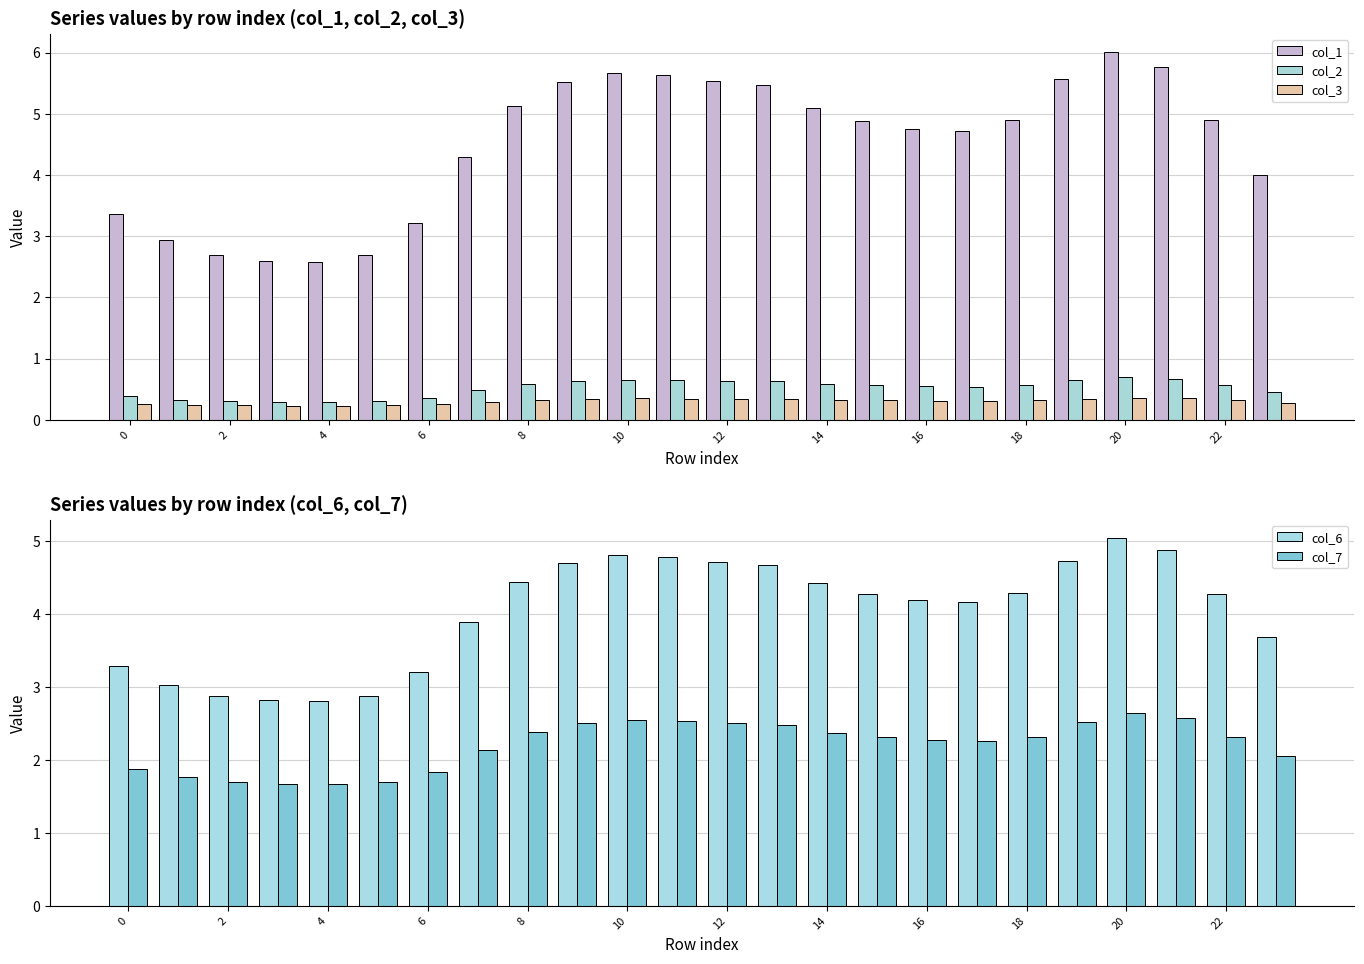

At which label does col_7 reach its peak?

20